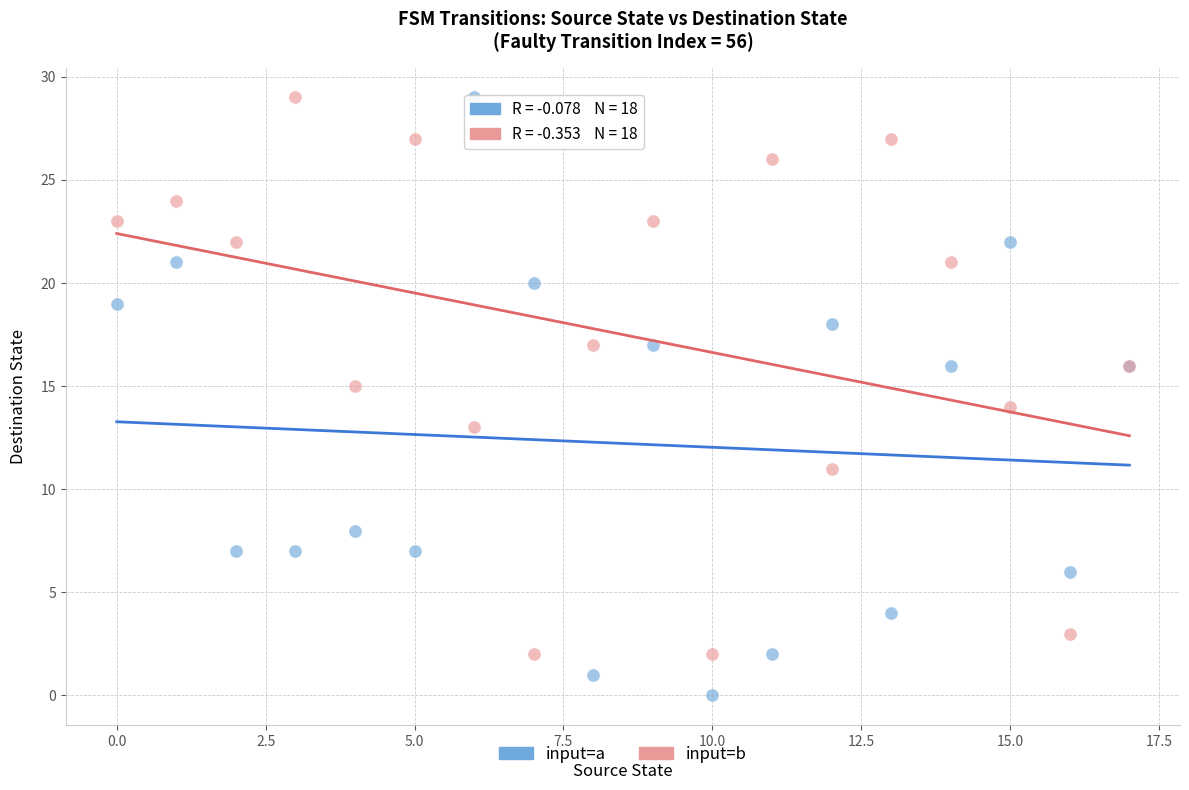

Which series reaches the minimum Y coordinate?

input=a